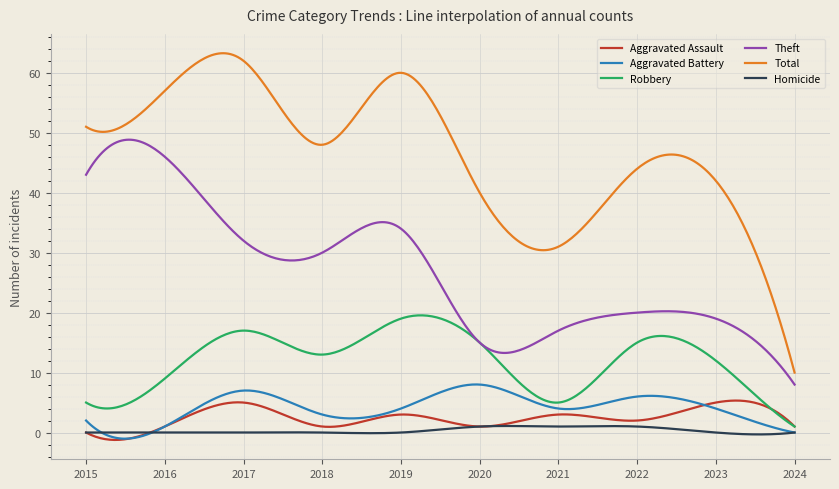

Which series has the largest range (max minus min)?

Total